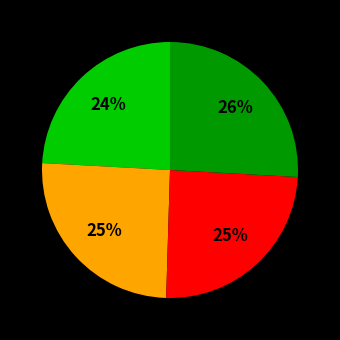

Count the number of slices in the pie.

4